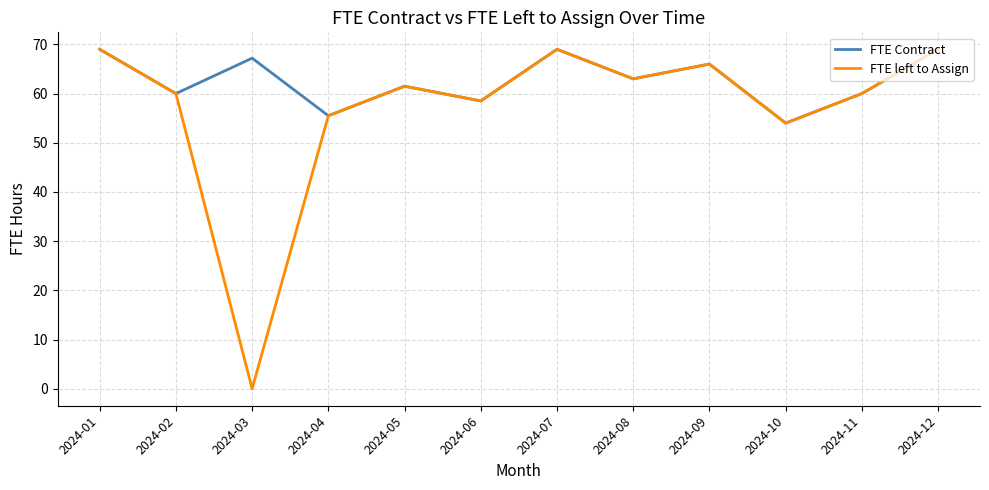

List the series in order of their overall mean, lowest first.

FTE left to Assign, FTE Contract